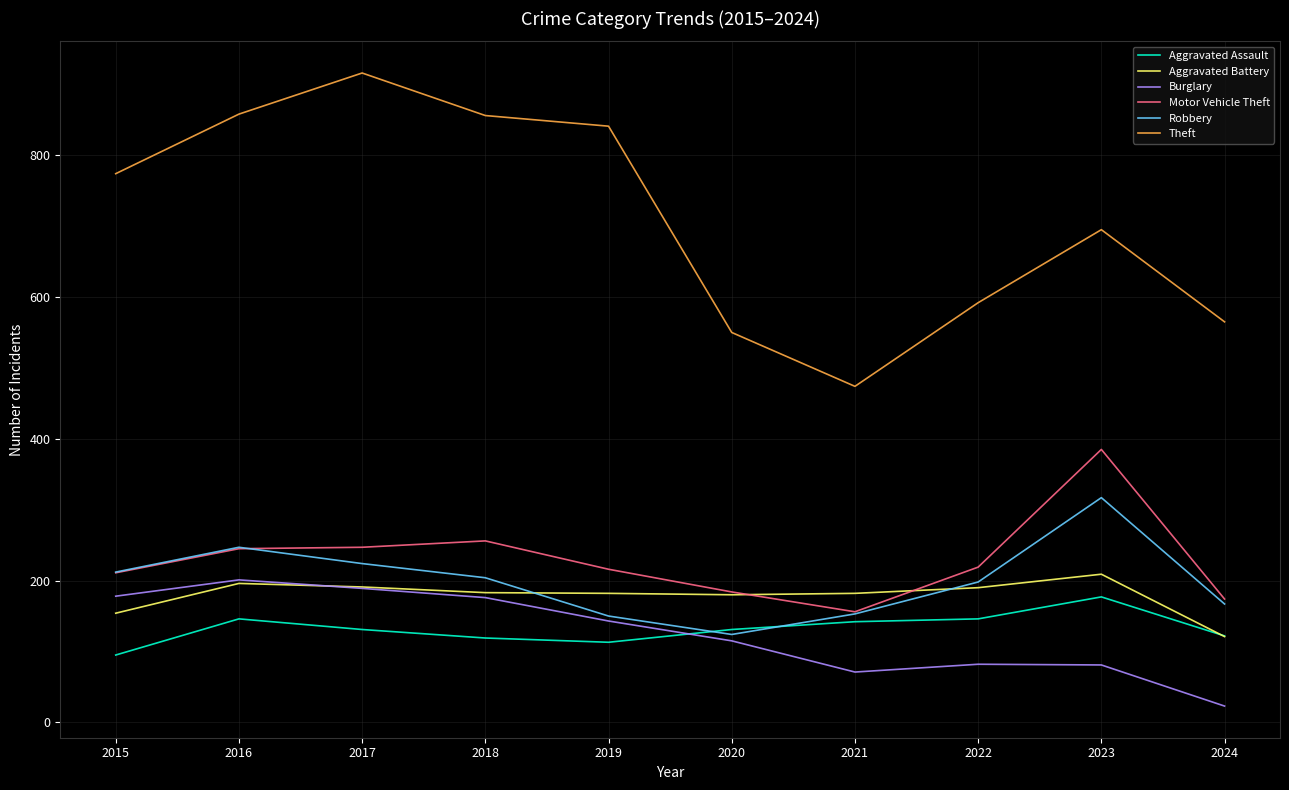

Which label corresponds to the largest value in the chart?

2017